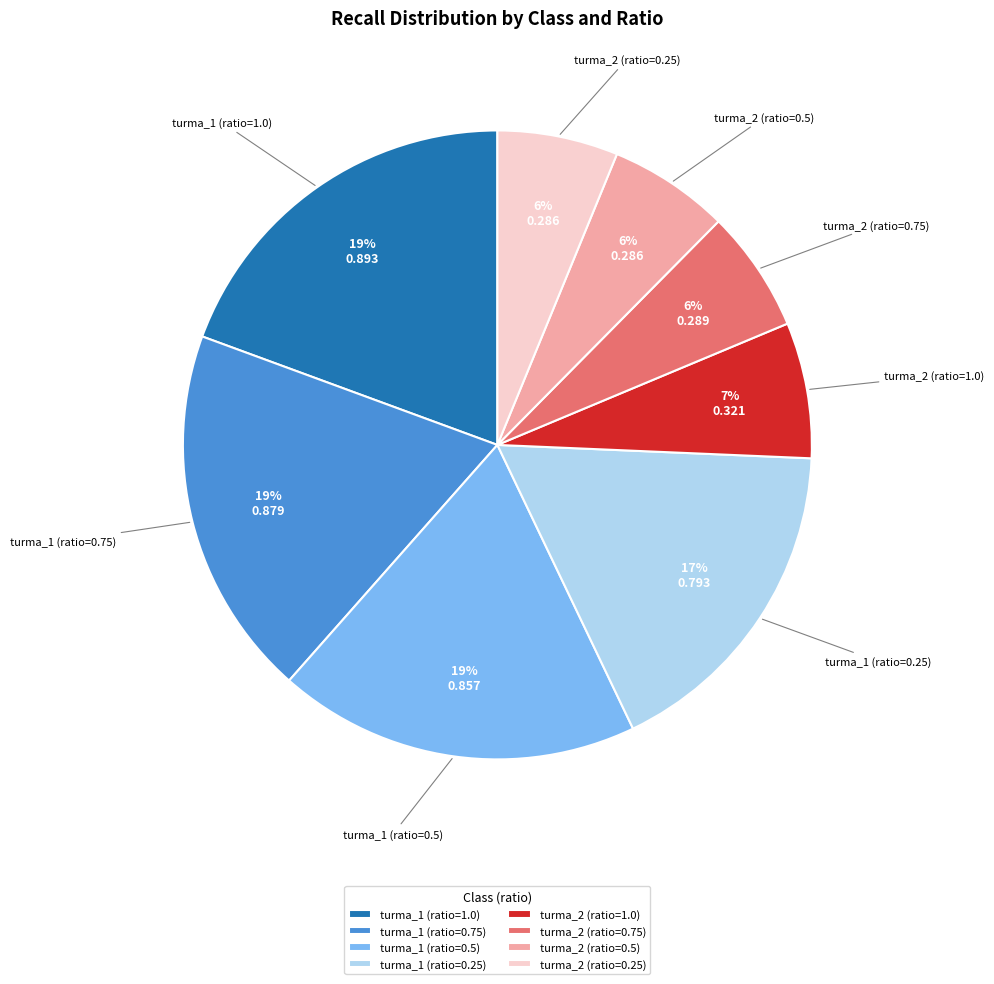

To the nearest percent, what portion does turma_1 (ratio=0.75) represent?

19%